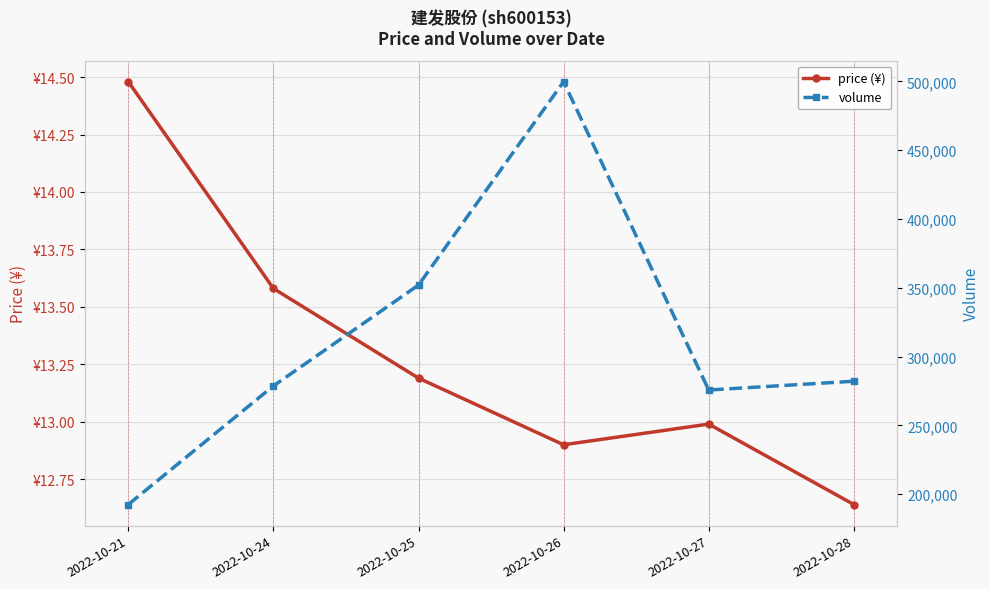

Is the value of price (¥) at 2022-10-24 greater than the value of volume at 2022-10-26?

No